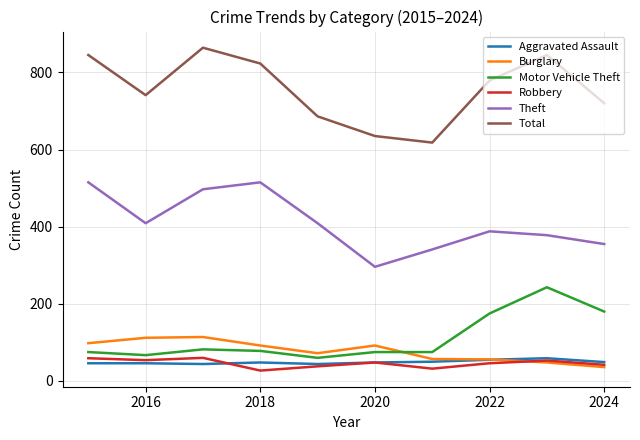

What are all the series names shown in the legend?

Aggravated Assault, Burglary, Motor Vehicle Theft, Robbery, Theft, Total